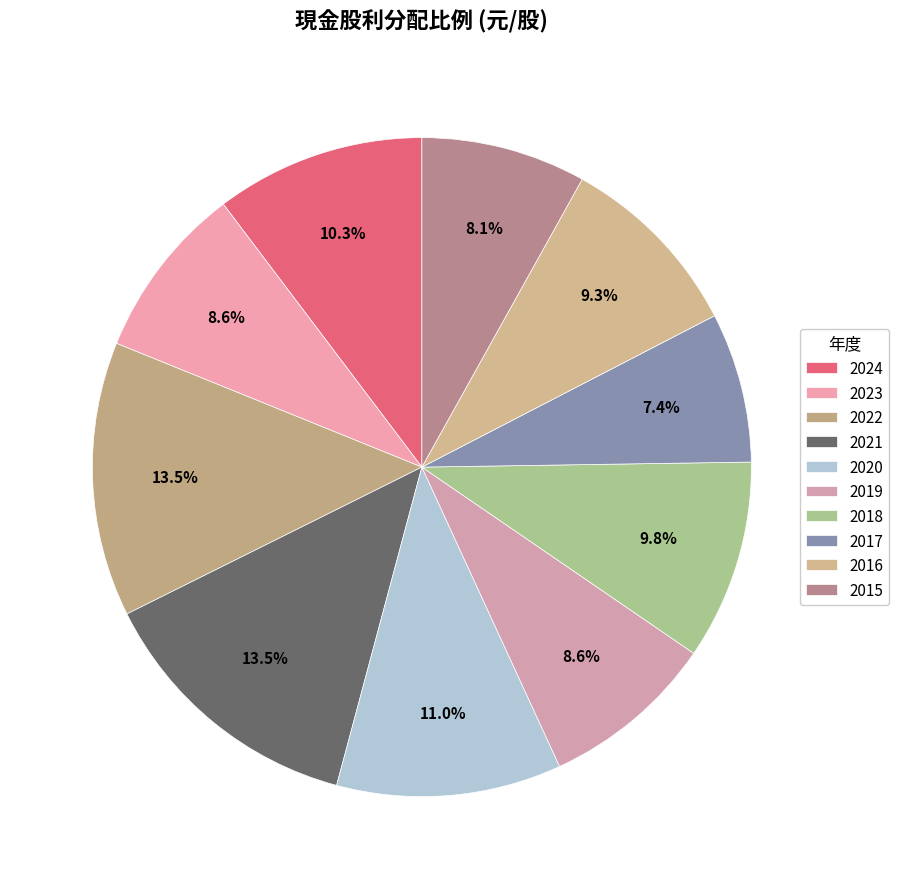

How many segments does this pie chart have?

10